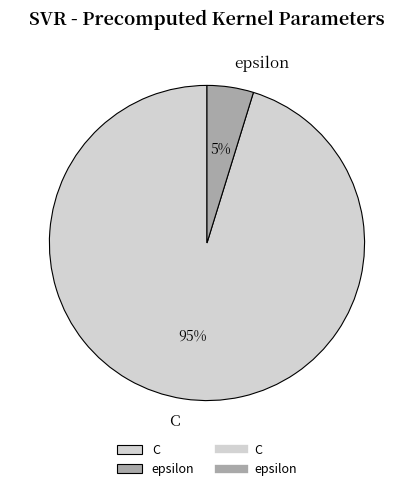

Is it true that C is 81% of the pie?

False